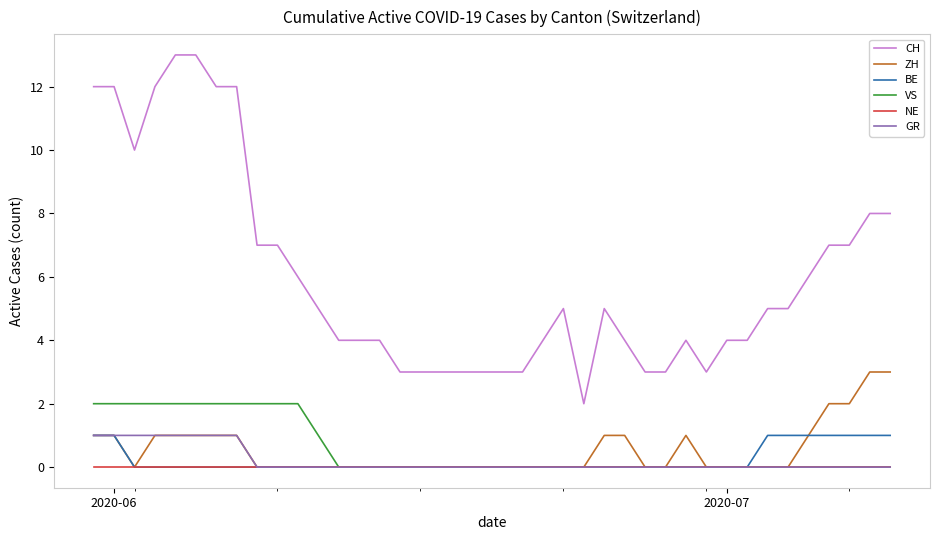

Which series has the largest total across all categories?

CH